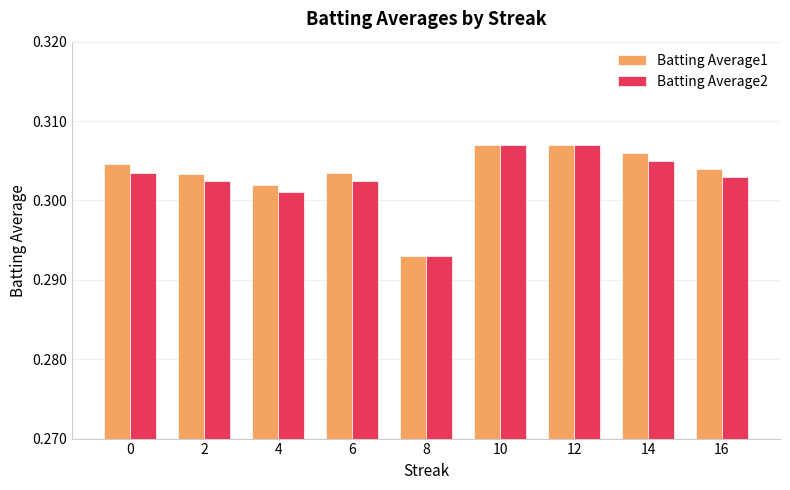

How many bars are there in total?

18